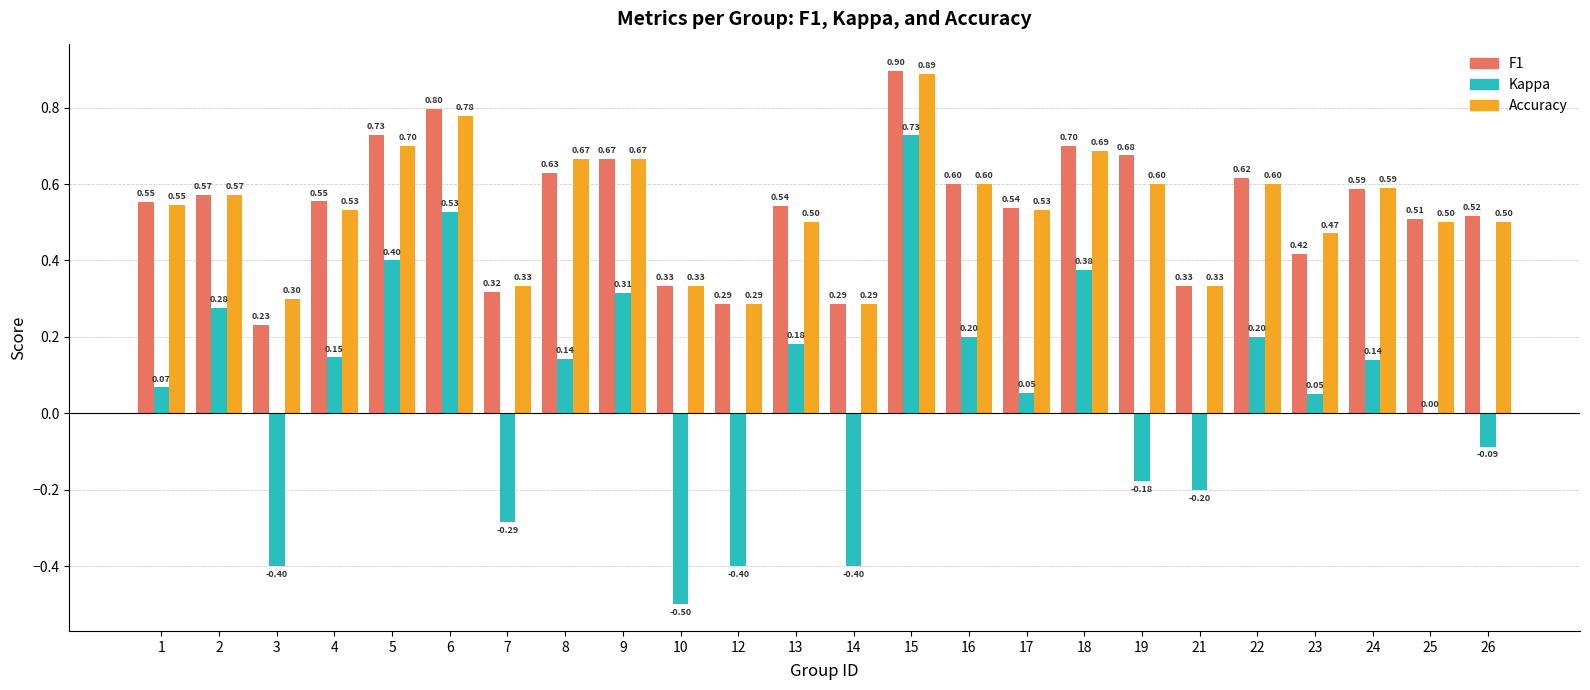

At which category is the sum across all series the highest?

15